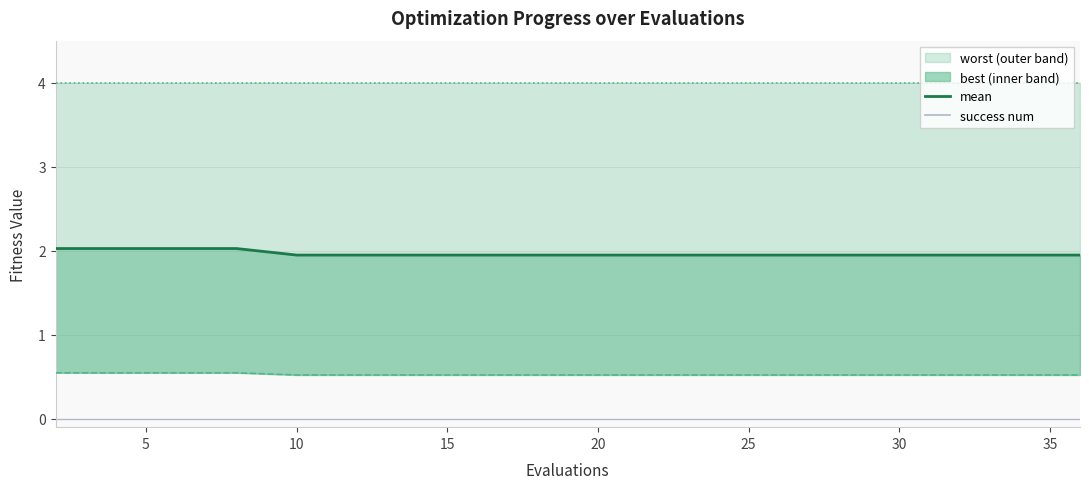

Reading left to right, extract all data points from this chart.

mean: 2.0	2.0	2.0	2.0	1.9	1.9	1.9	1.9	1.9	1.9	1.9	1.9	1.9	1.9	1.9	1.9	1.9	1.9	1.9	1.9
success num: 0.0	0.0	0.0	0.0	0.0	0.0	0.0	0.0	0.0	0.0	0.0	0.0	0.0	0.0	0.0	0.0	0.0	0.0	0.0	0.0